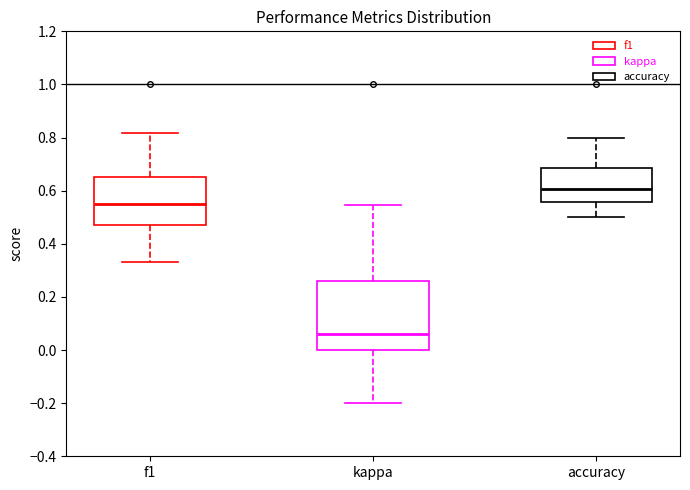

Comparing the boxes themselves (not the whiskers), which one is the tallest?

kappa